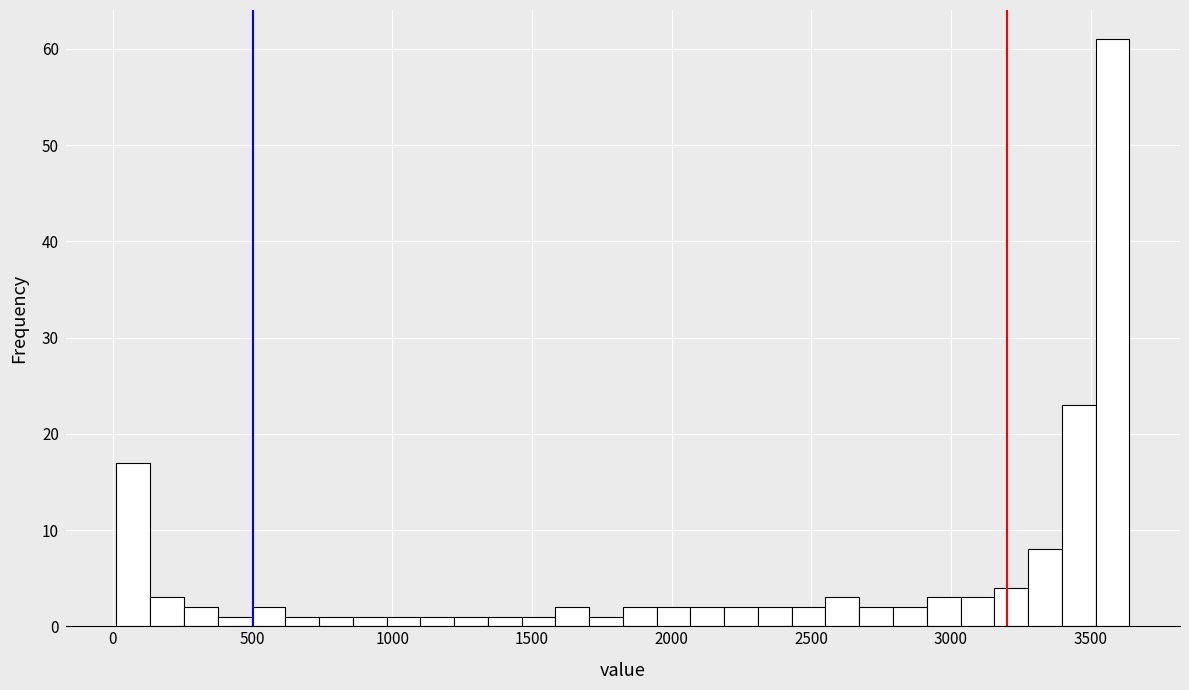

Read against the x-axis, roughly where is the centre of the tallest bar?

3600